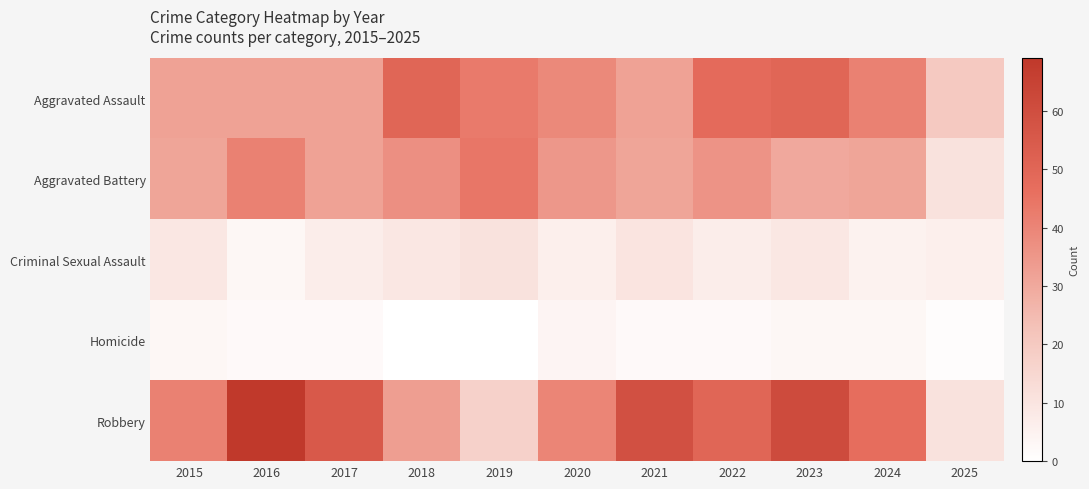

Between 2025 and 2024, which is larger?

2024